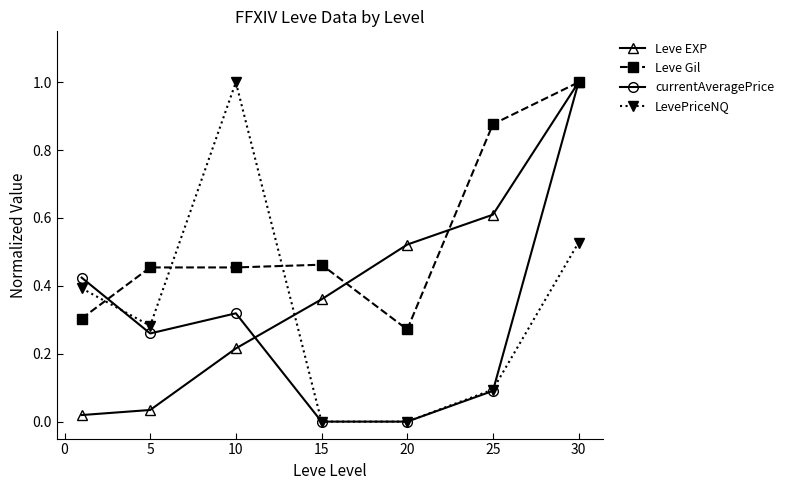

Which series has the largest total across all categories?

Leve Gil